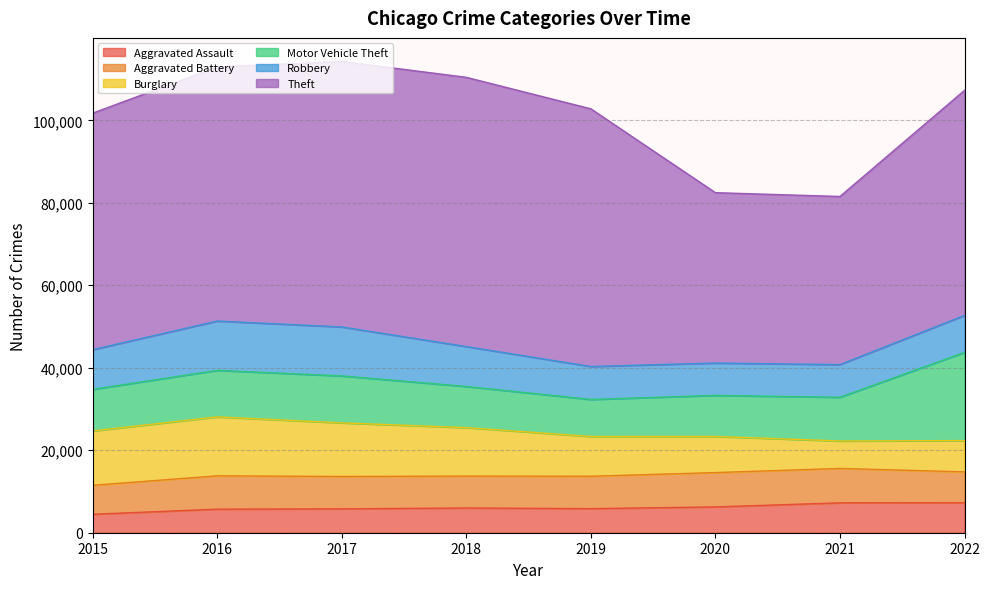

Rank the series at 2016 from highest to lowest value.

Theft, Burglary, Robbery, Motor Vehicle Theft, Aggravated Battery, Aggravated Assault